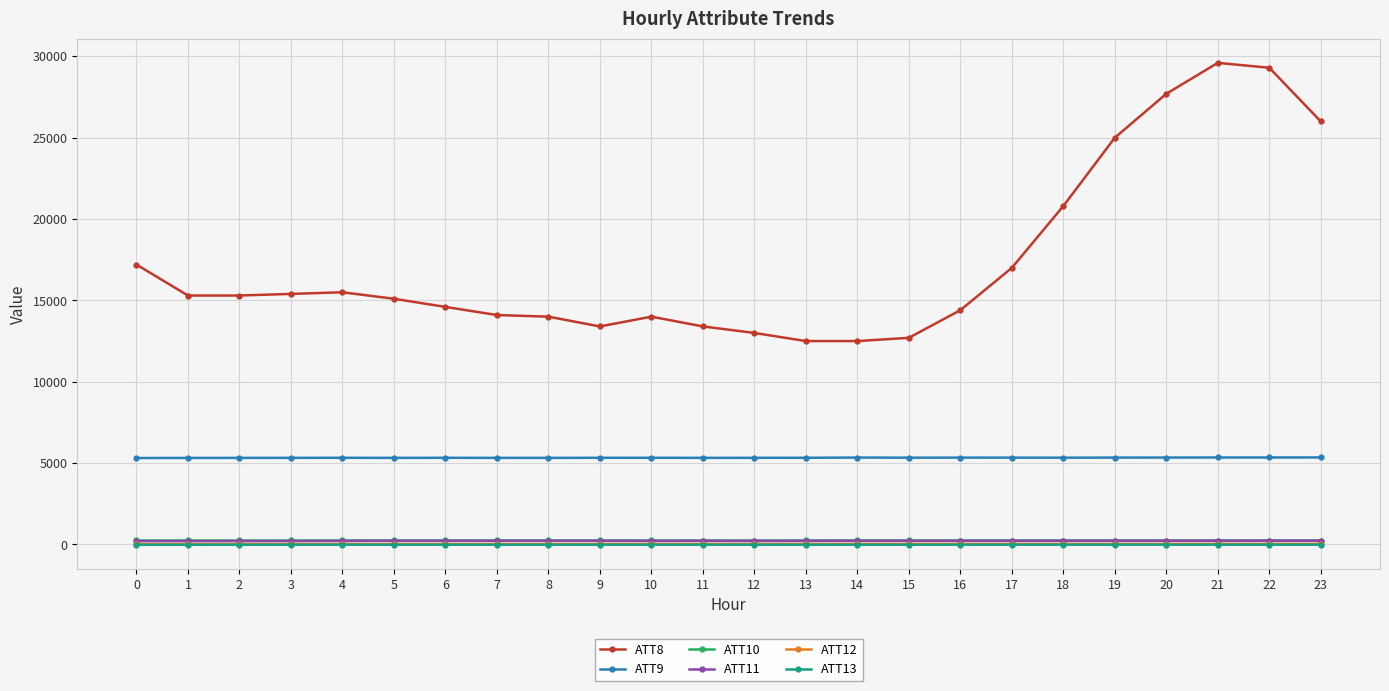

How many data points in ATT10 are less than 242?

9